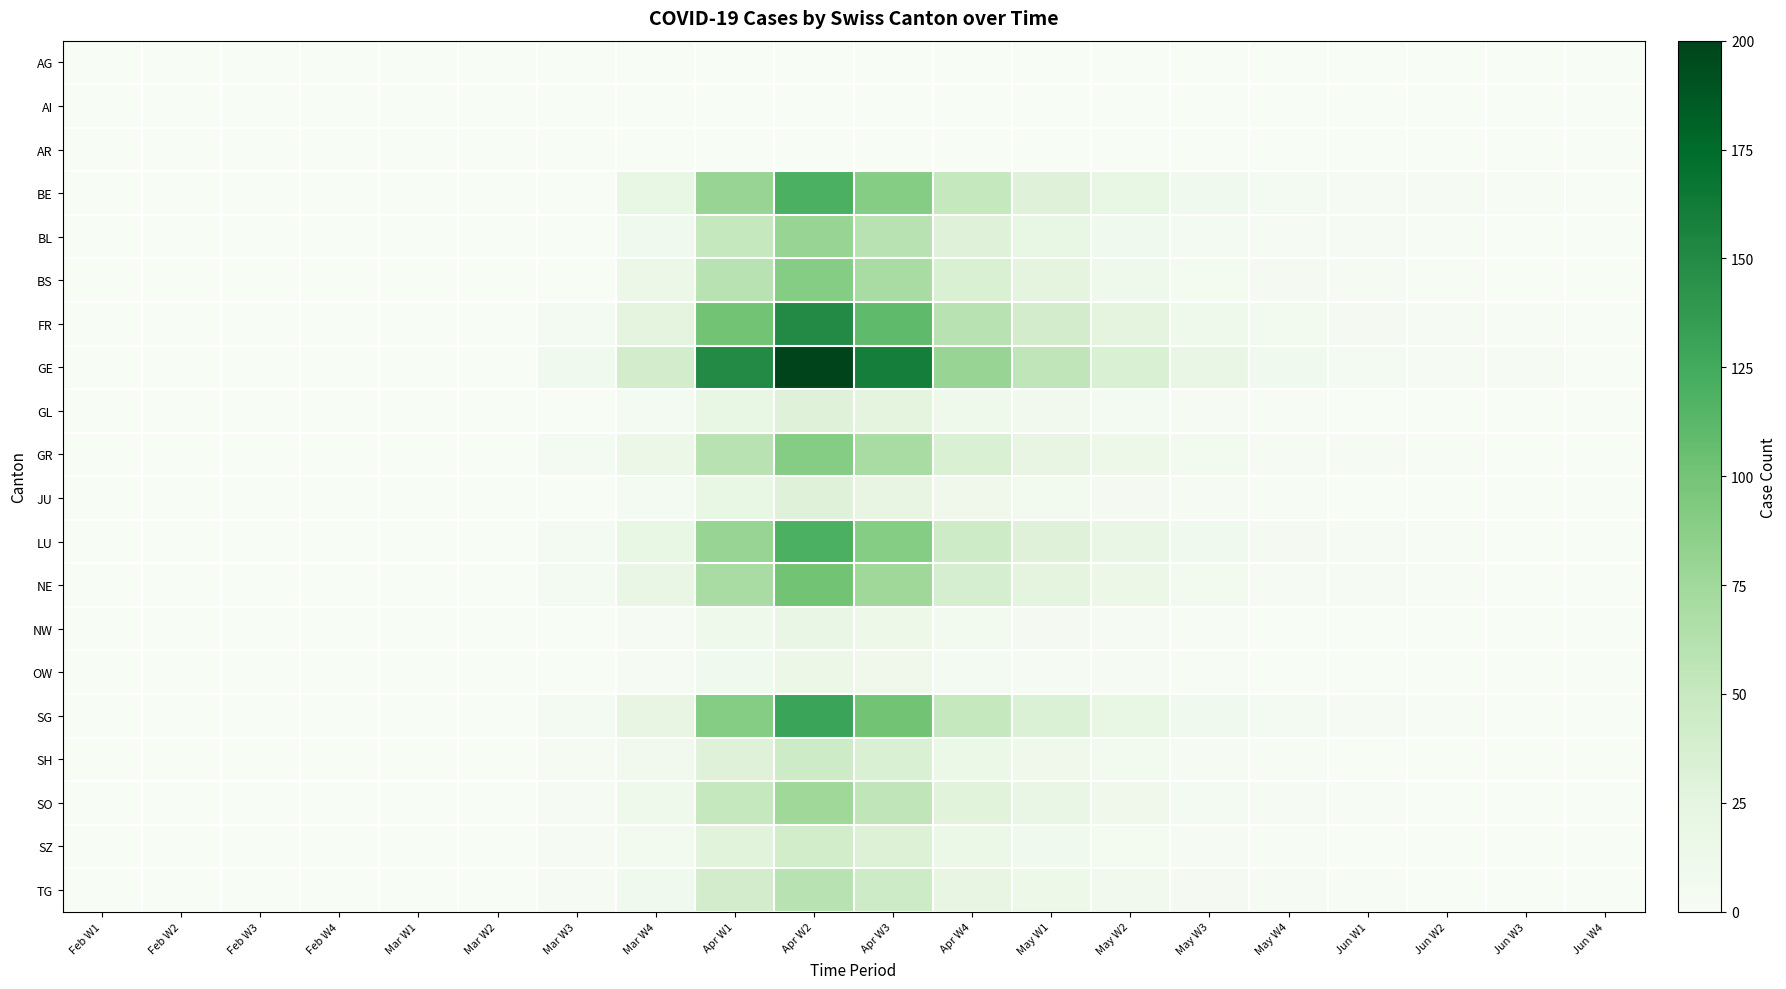

Which has a higher value, May W4 or Mar W2?

May W4